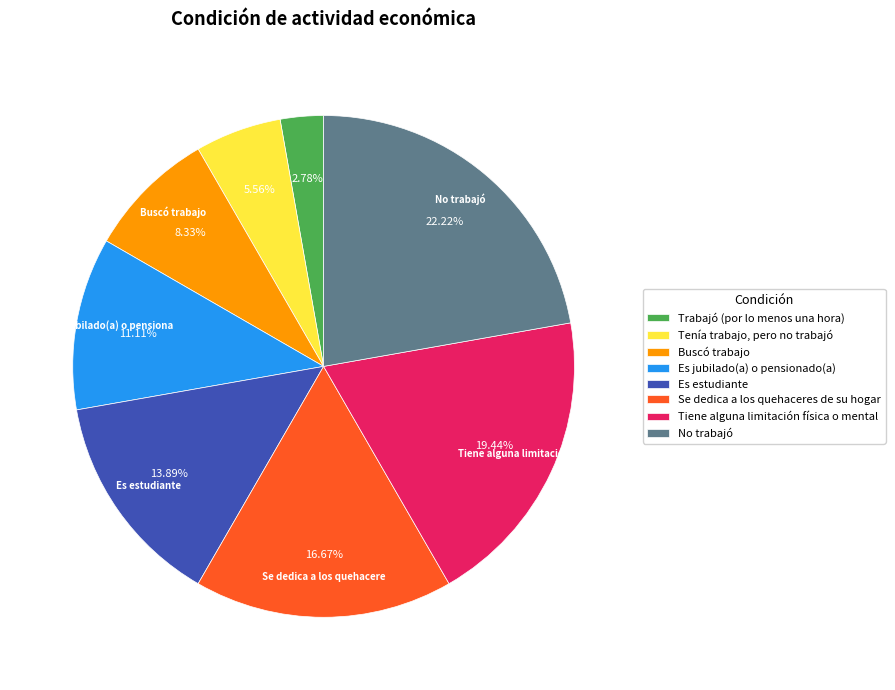

Do Buscó trabajo and Se dedica a los quehaceres de su hogar together represent more than half of the pie?

No